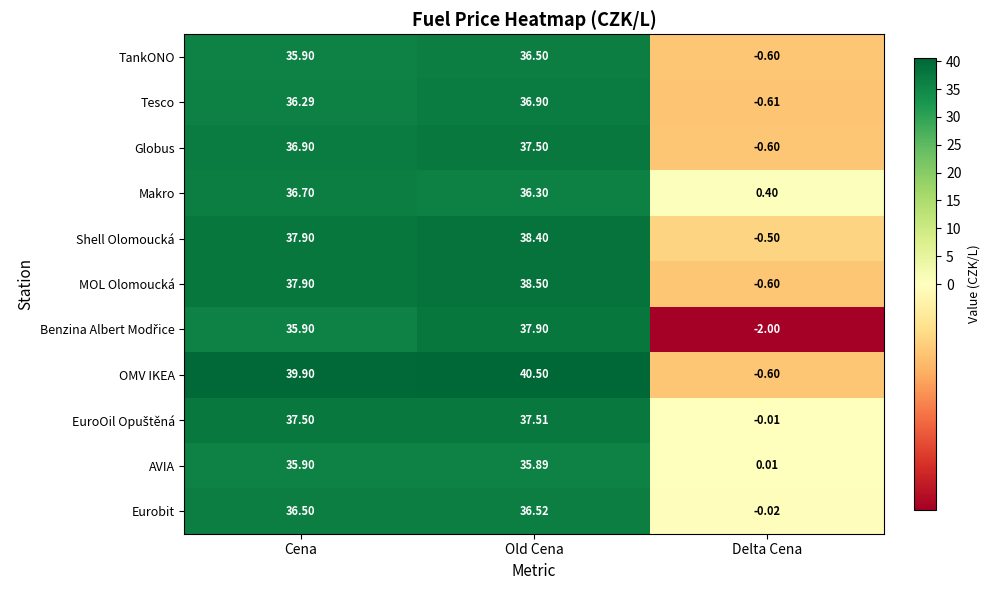

Between Old Cena and Delta Cena, which series saw the biggest shift?

OMV IKEA